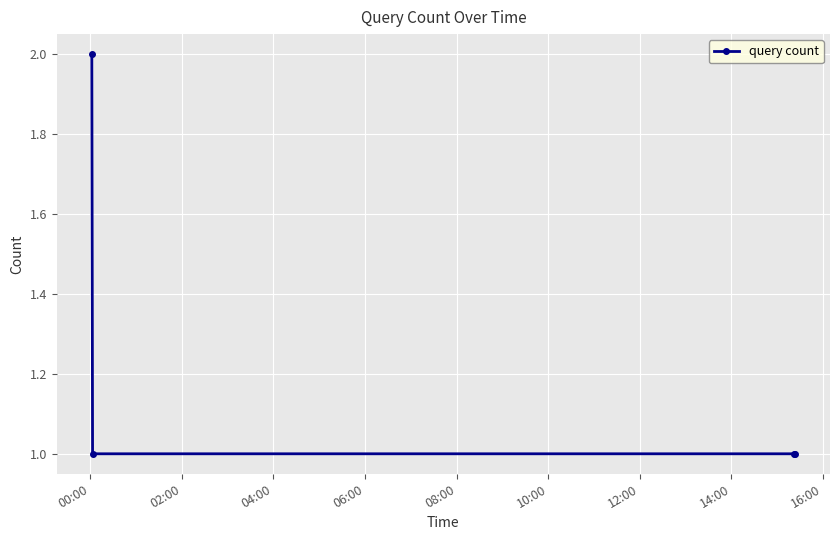

What is the sum of all values?

5